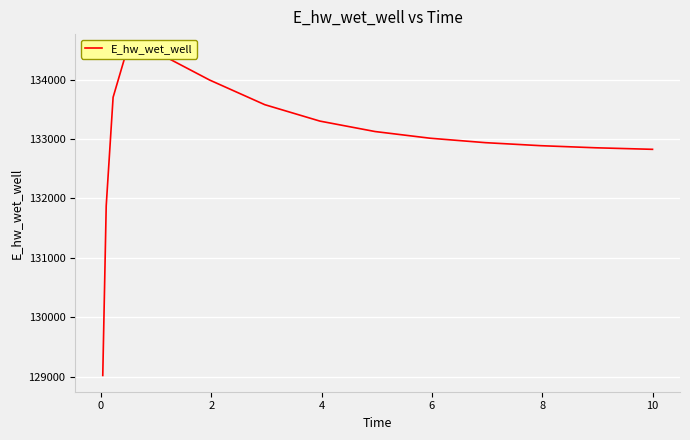

True or false: the data has more than 2 interior local peaks.

False